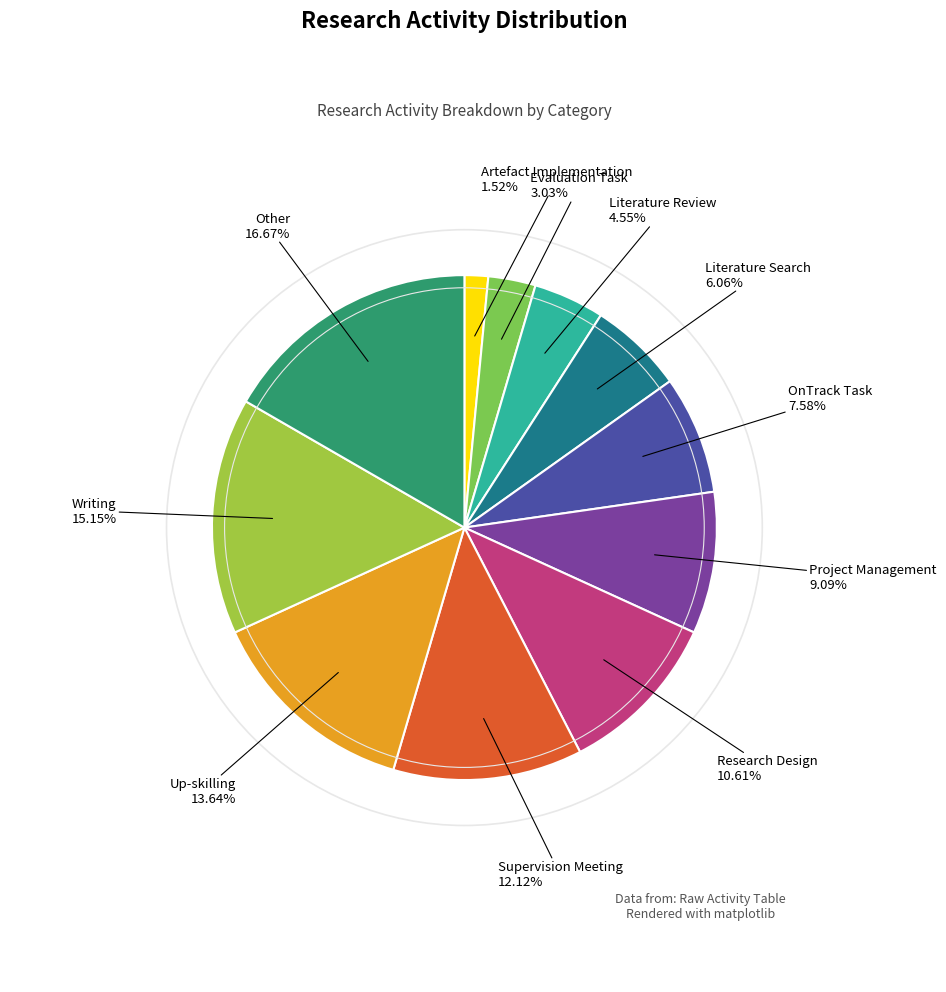

Is there a majority slice in this chart?

No